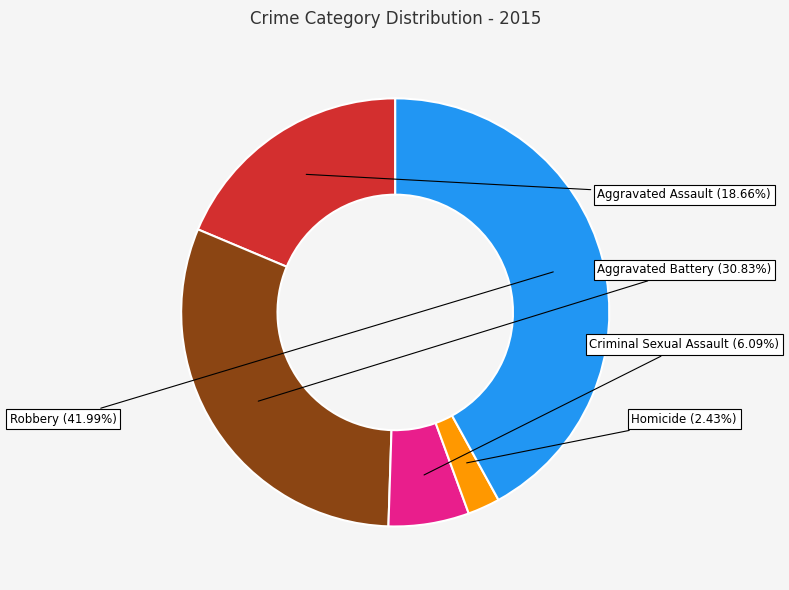

How much of the chart is everything except Aggravated Battery?

69.2%